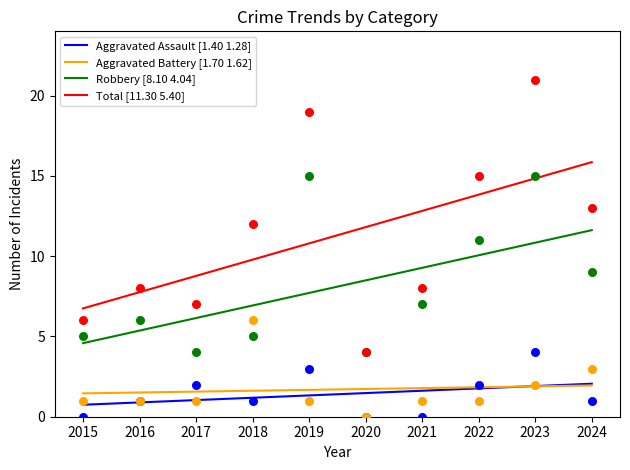

Is the value of Aggravated Battery at 2017 greater than the value of Robbery at 2020?

No